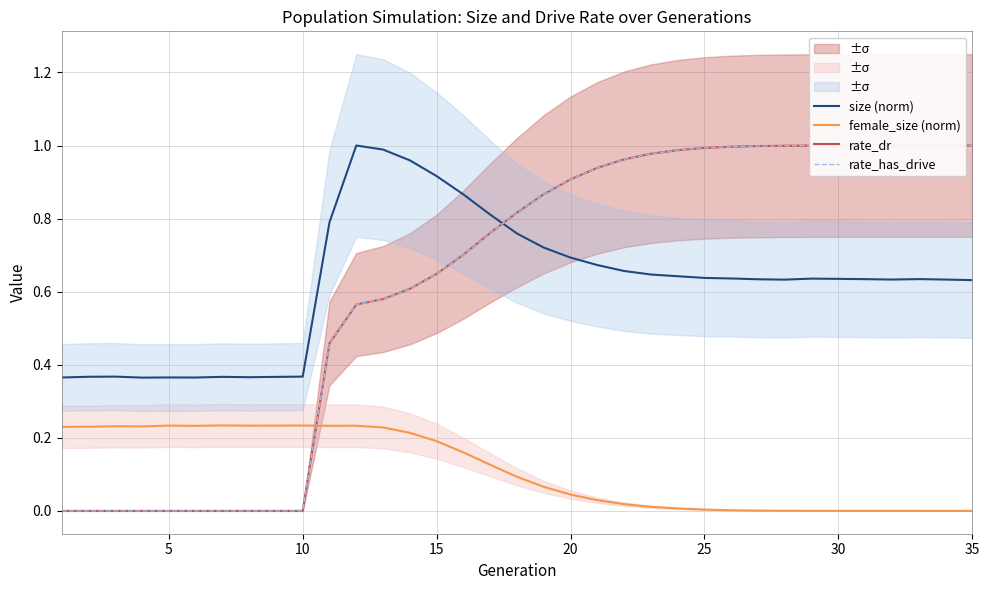

What is the maximum value for rate_dr?

1.0